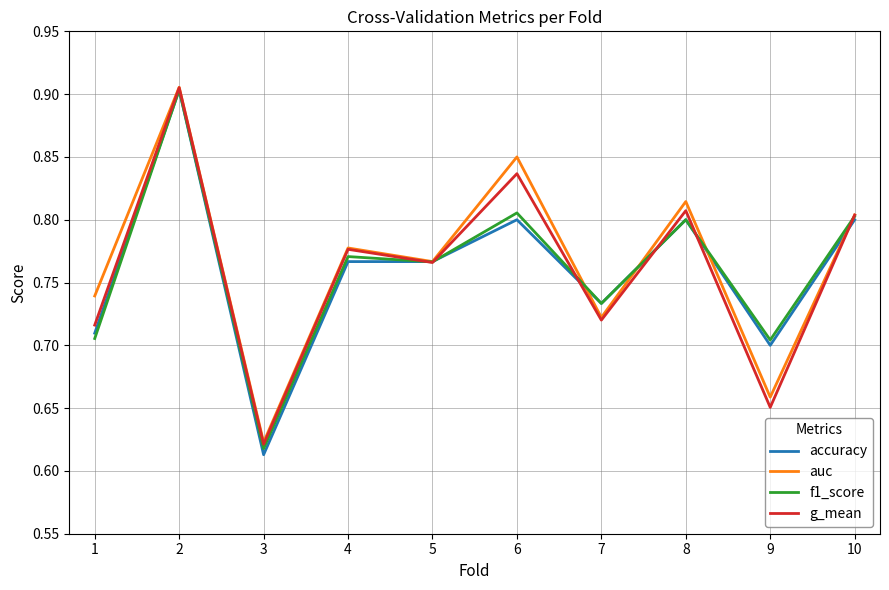

Which category has the lowest value in the auc series?

3